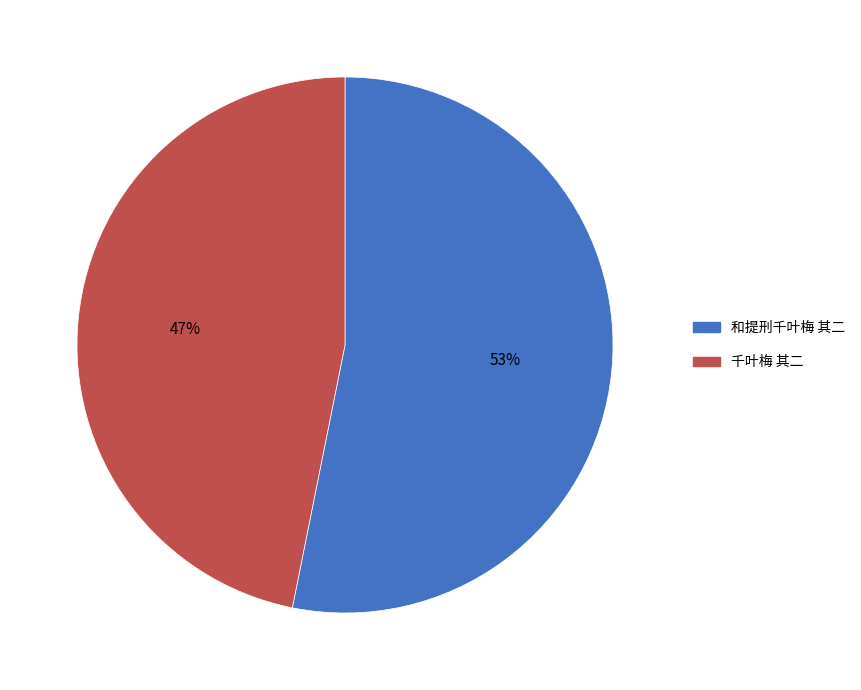

Count the number of slices in the pie.

2